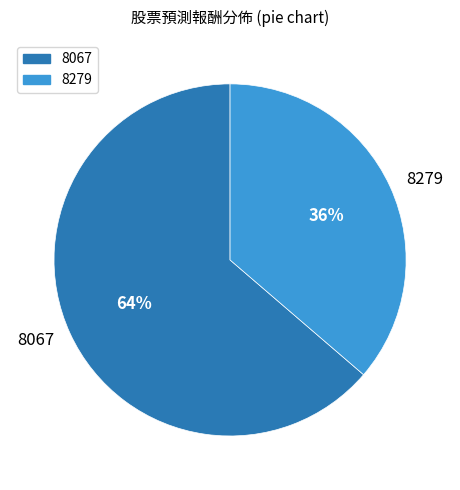

To the nearest percent, what percentage of the pie is 8279?

36%